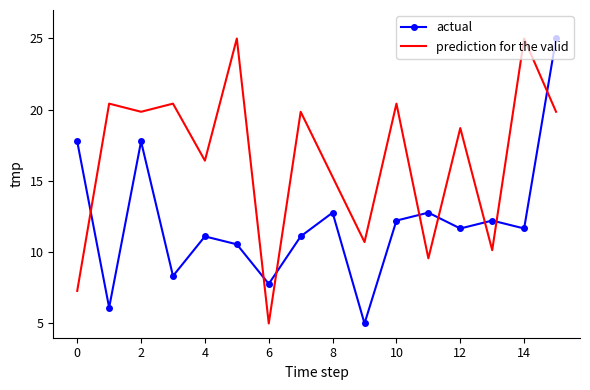

What is the maximum value shown in the chart?

25.0